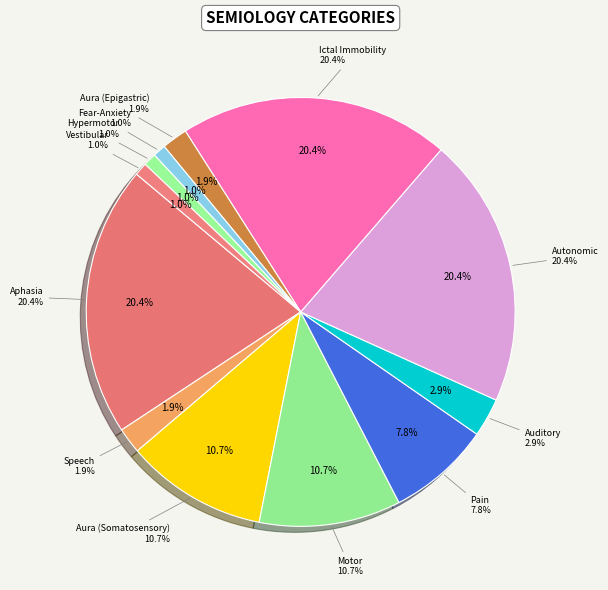

Is there a majority slice in this chart?

No